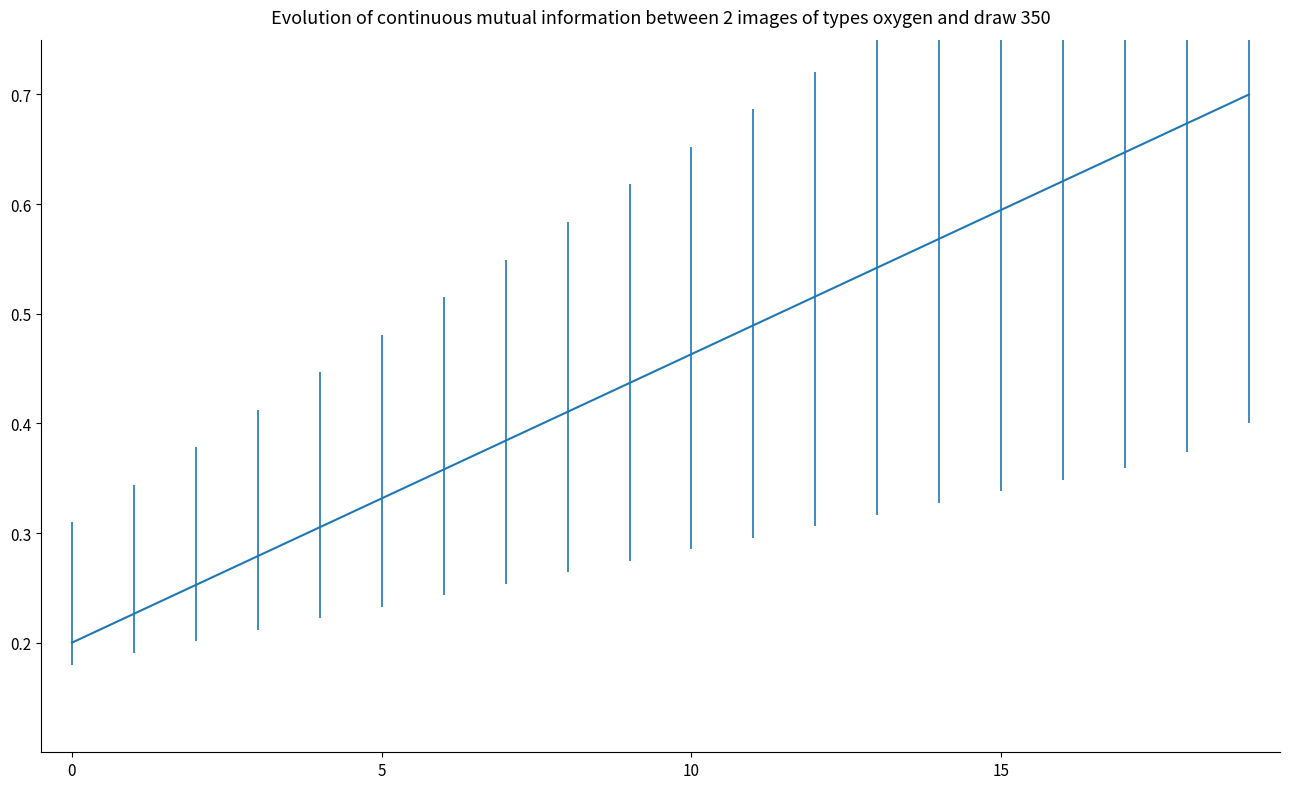

Does the chart display data point markers on the line(s)?

No